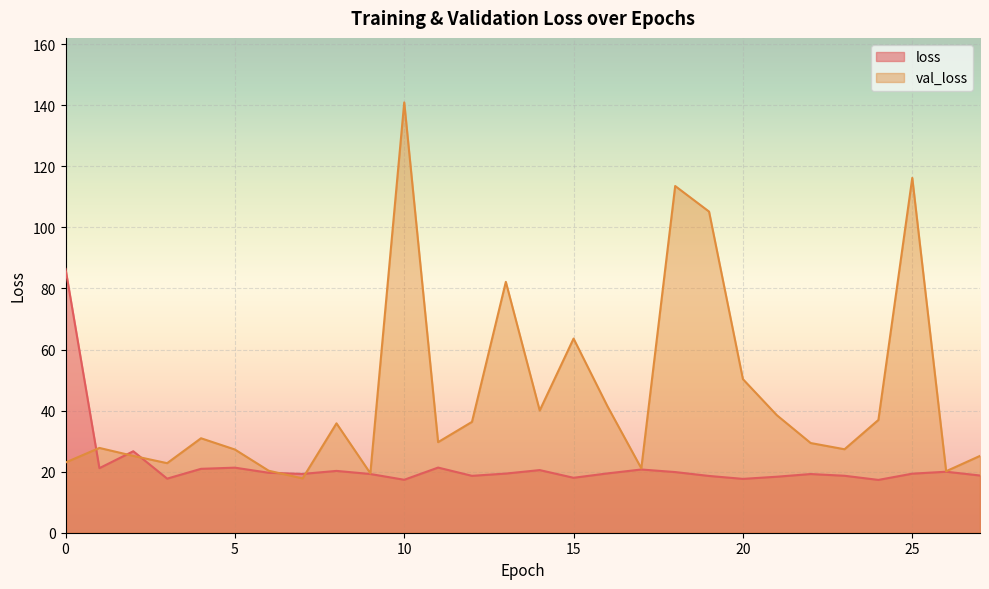

What is the value of the val_loss point at the 9th from the left?

35.8